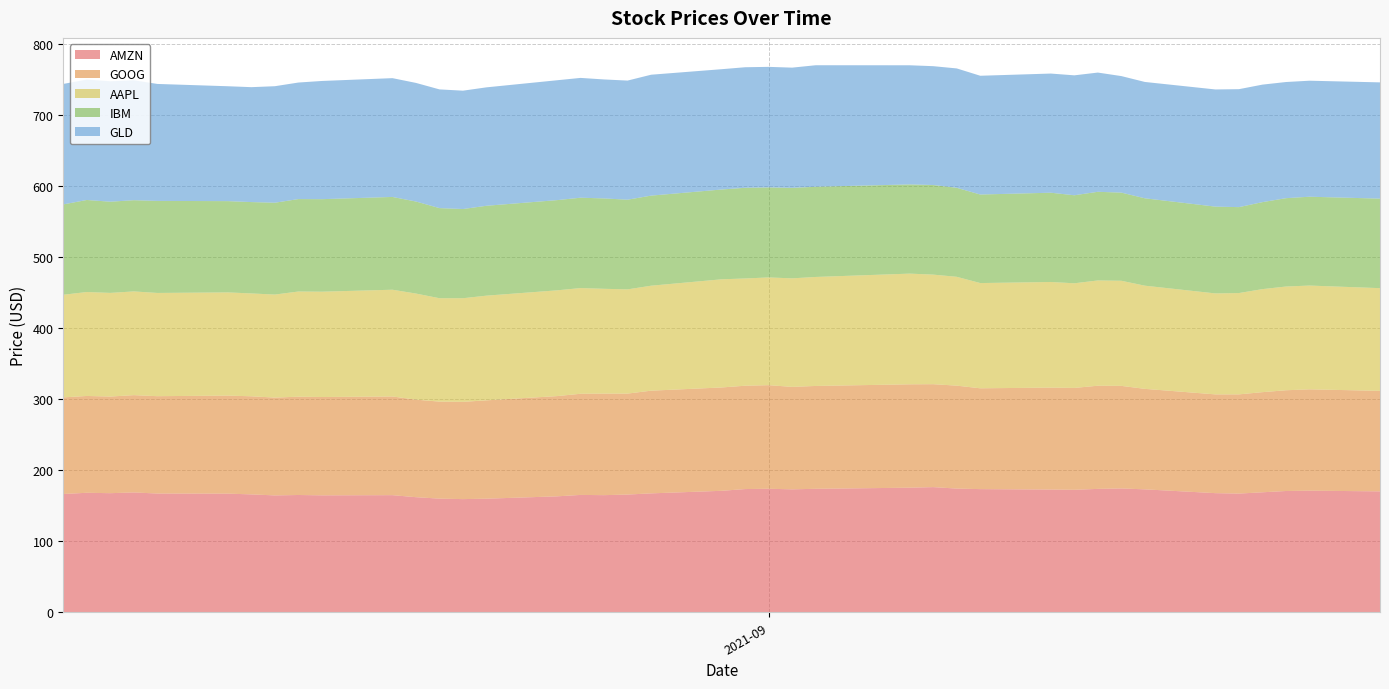

Reading left to right, extract all data points from this chart.

AMZN: 166.6	168.3	167.7	168.8	167.2	167.1	166.0	164.6	165.2	164.7	164.9	162.1	160.1	159.4	160.0	163.3	165.3	165.0	165.8	167.5	171.1	173.5	173.9	173.2	173.9	175.5	176.3	174.2	173.5	172.9	172.5	173.8	174.4	173.1	167.8	167.2	169.0	170.8	171.3	170.3
GOOG: 136.0	136.3	136.0	136.9	137.0	138.0	138.1	137.7	138.4	138.4	138.9	137.3	136.6	136.9	138.4	141.1	142.4	142.9	142.1	144.6	145.5	145.5	145.8	144.2	144.8	145.5	144.9	144.9	141.9	143.5	143.4	145.2	144.4	141.5	139.0	139.6	140.9	141.8	142.6	141.5
AAPL: 144.5	146.3	145.9	146.0	145.3	145.3	144.8	145.0	148.1	148.3	150.3	149.4	145.5	145.9	147.4	148.9	148.8	147.5	146.7	147.8	152.3	151.0	151.7	152.8	153.4	155.8	154.2	153.2	148.1	148.7	147.3	148.2	148.0	145.2	142.1	142.6	145.0	146.0	146.1	144.6
IBM: 127.2	129.6	128.4	128.4	129.6	128.5	128.6	129.3	130.1	130.2	130.6	129.5	126.9	125.5	126.5	127.0	127.2	127.2	126.2	126.8	126.4	127.6	126.7	127.3	127.0	125.6	126.1	125.3	124.6	125.7	123.9	124.8	124.1	123.0	122.2	120.9	122.5	124.4	125.1	126.0
GLD: 169.6	169.5	169.5	168.9	164.6	161.7	161.8	164.0	164.0	166.4	167.2	167.0	167.1	166.6	166.7	168.7	168.7	167.5	167.7	170.2	169.3	169.7	169.7	169.2	171.1	167.7	167.3	168.0	167.2	167.7	168.8	167.8	164.0	163.8	164.9	166.0	165.4	163.5	163.3	163.6